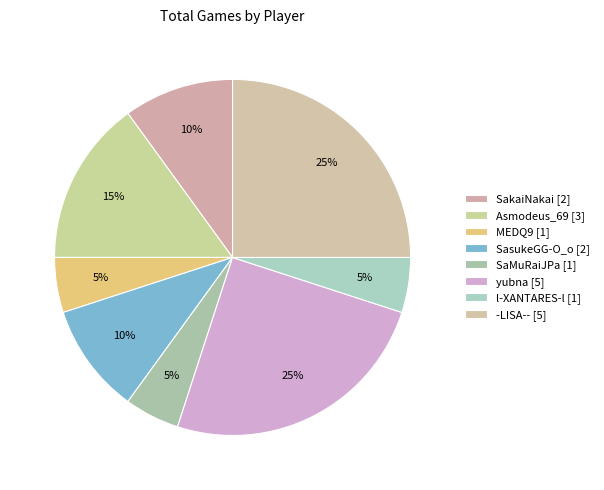

Is there a majority slice in this chart?

No